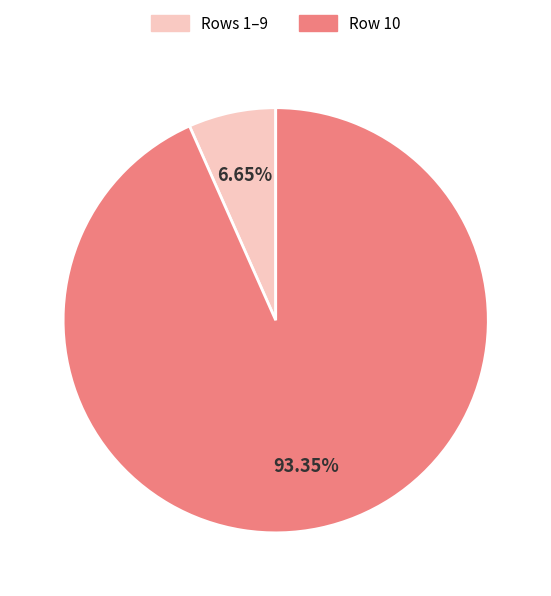

Does any single category account for the majority?

Yes